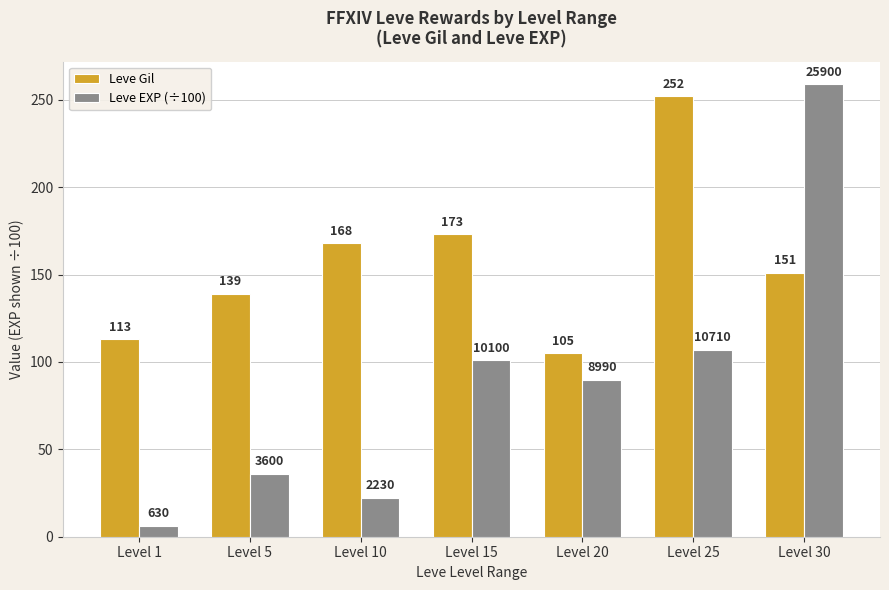

Which category has the lowest value across all series?

Level 1